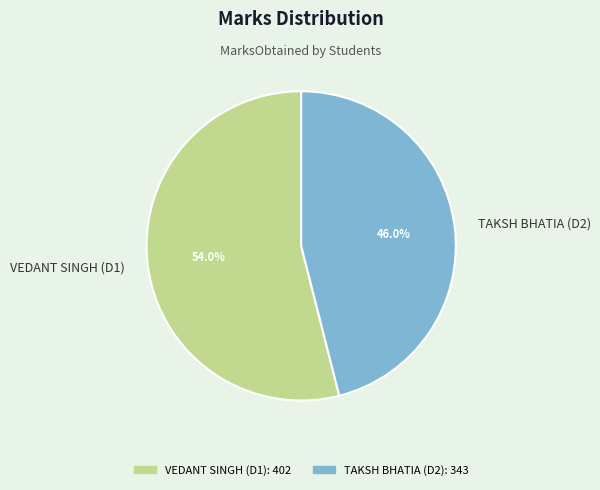

The TAKSH BHATIA (D2) slice represents 46% of the pie. True or false?

True